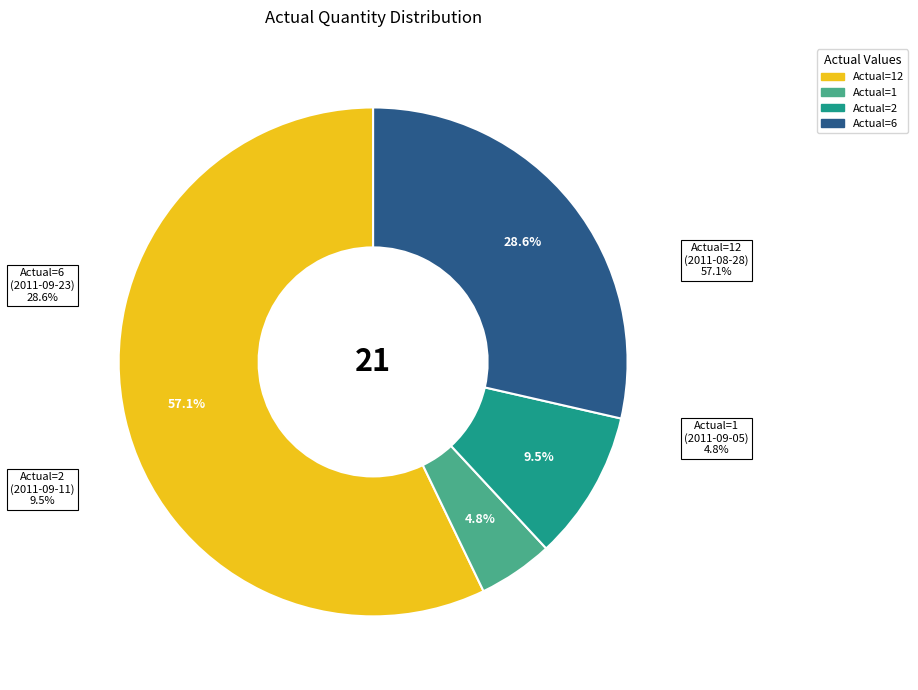

To the nearest percent, what portion does 2011-09-23 (Actual=6) represent?

29%